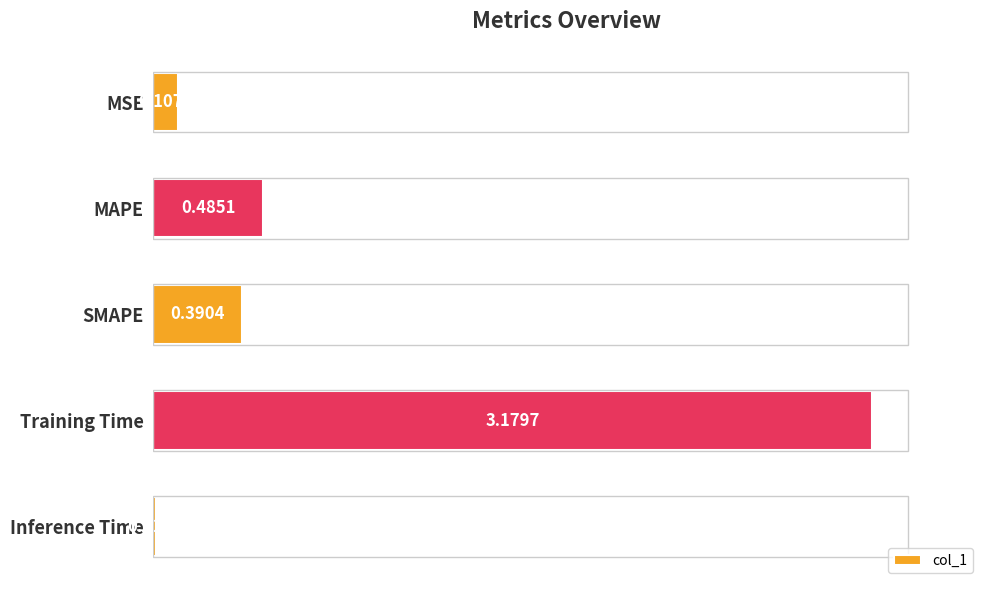

Where is the data nearest to the value 1?

MAPE